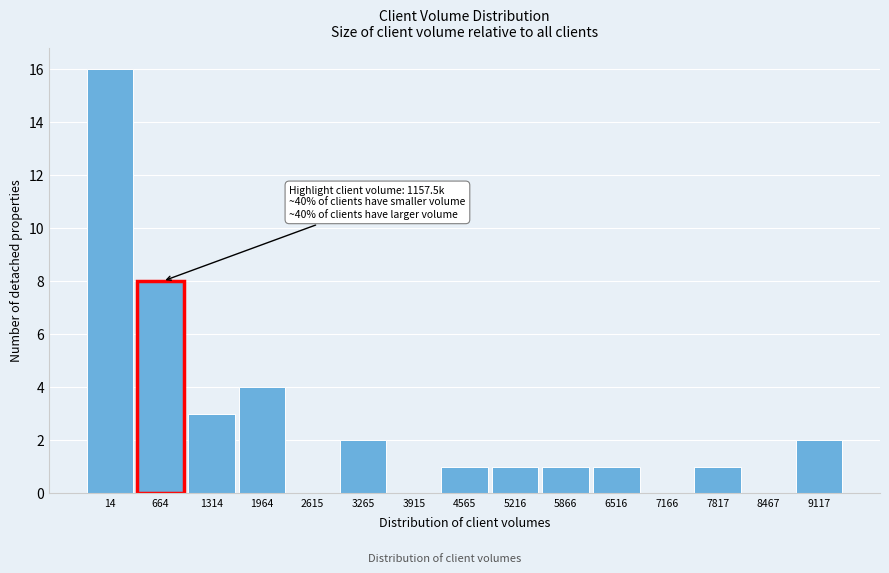

Reading right to left, transcribe all the data shown in this chart.

9117=2	8467=0	7817=1	7166=0	6516=1	5866=1	5216=1	4565=1	3915=0	3265=2	2615=0	1964=4	1314=3	664=8	14=16